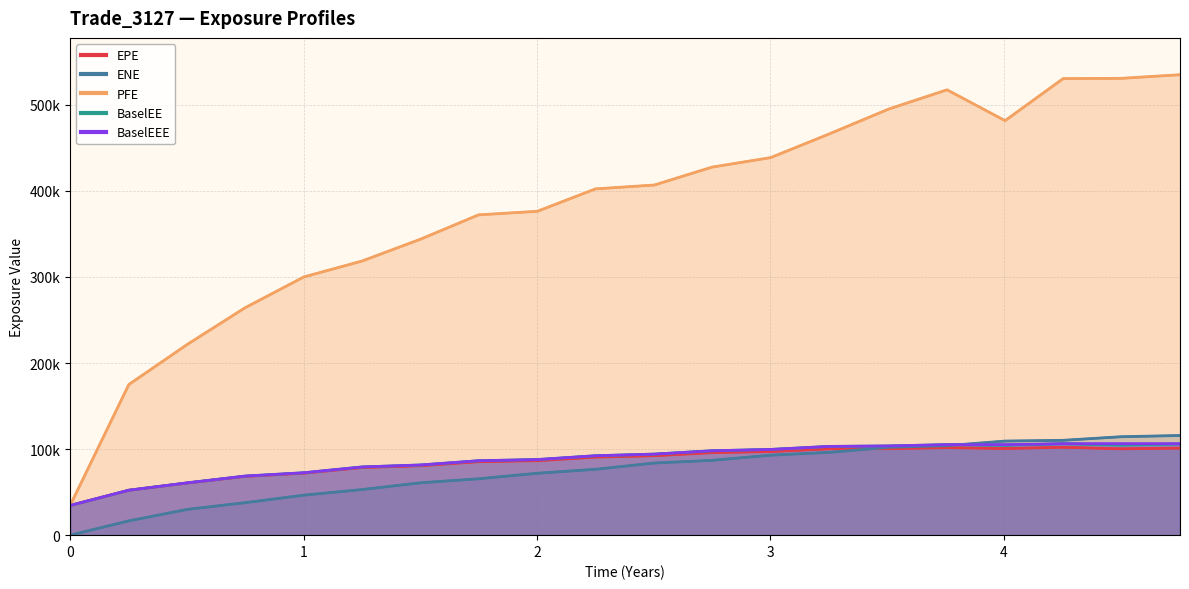

What is the total value across all series at 2019-04-04?

806330.7